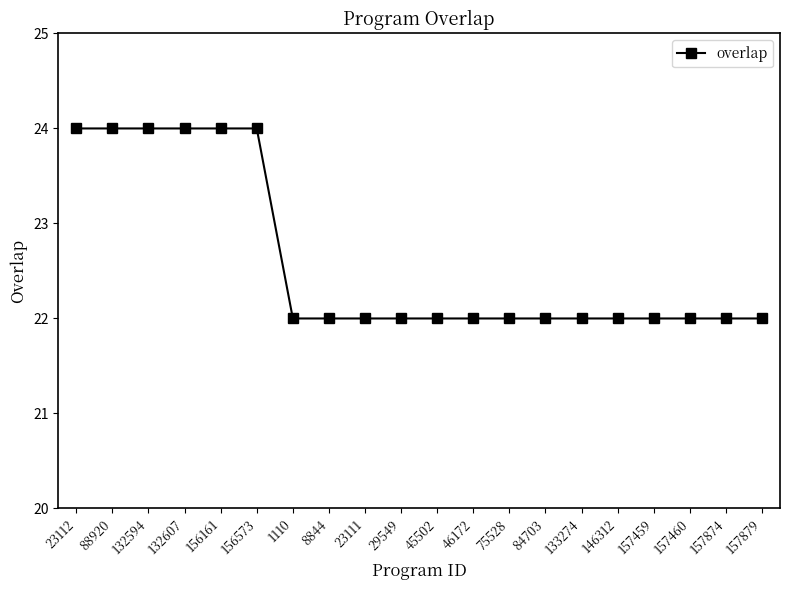

Does the chart display data point markers on the line(s)?

Yes